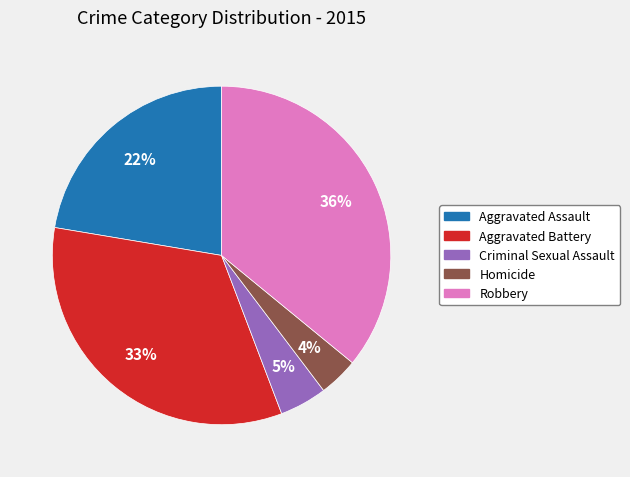

Does Aggravated Assault account for over 50% of the chart?

No